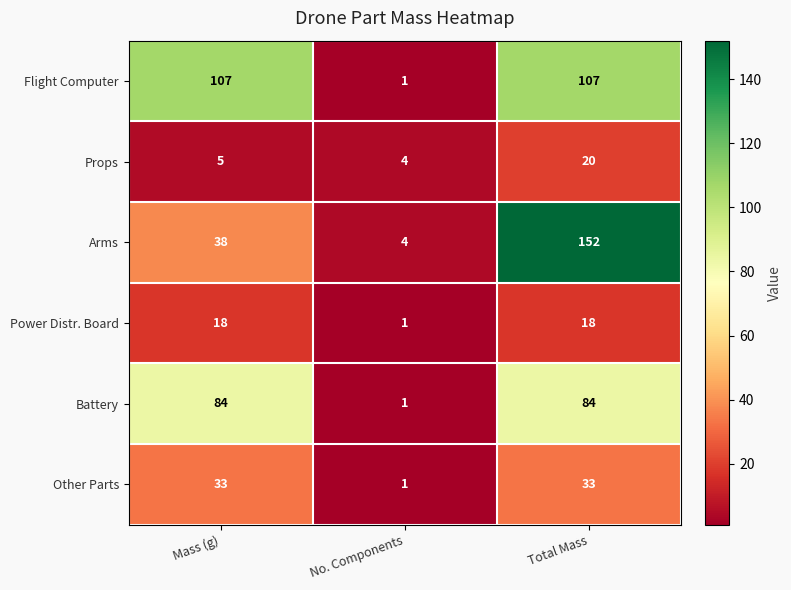

At which category does the chart reach its minimum across all series?

No. Components